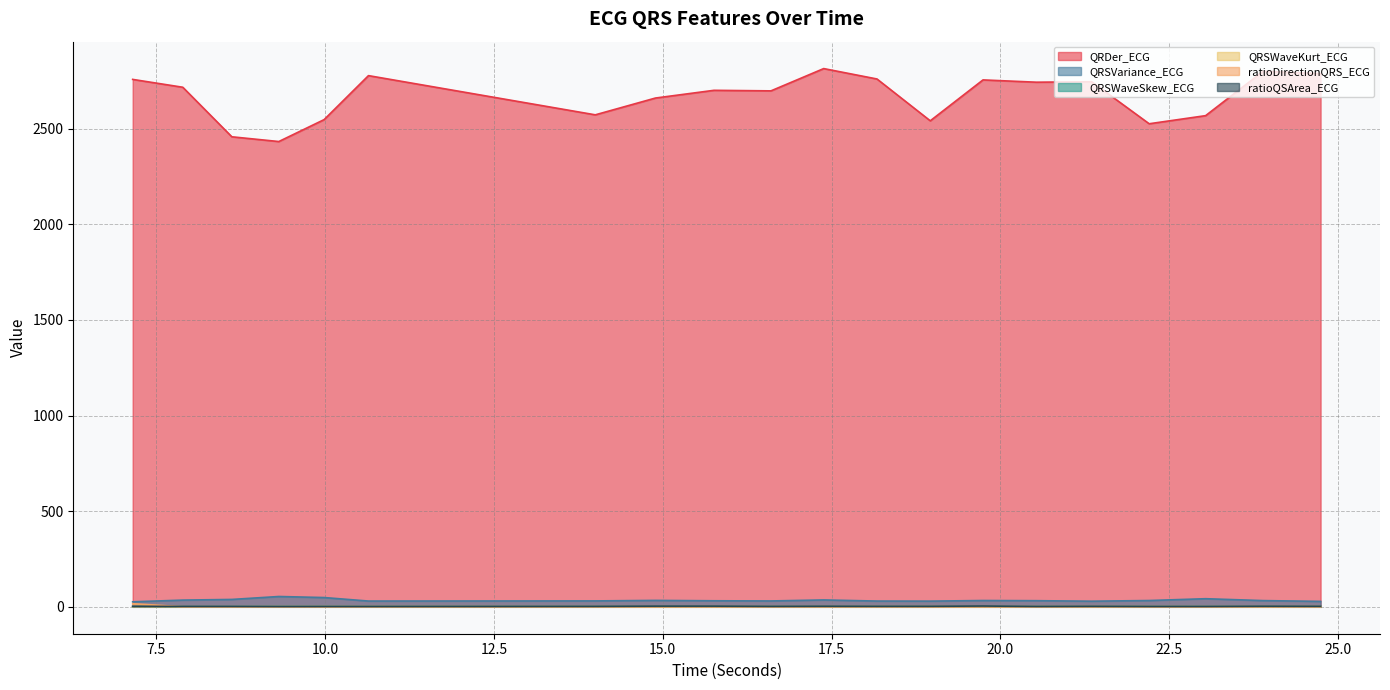

At which label is ratioDirectionQRS_ECG closest to 8?

24.7421875